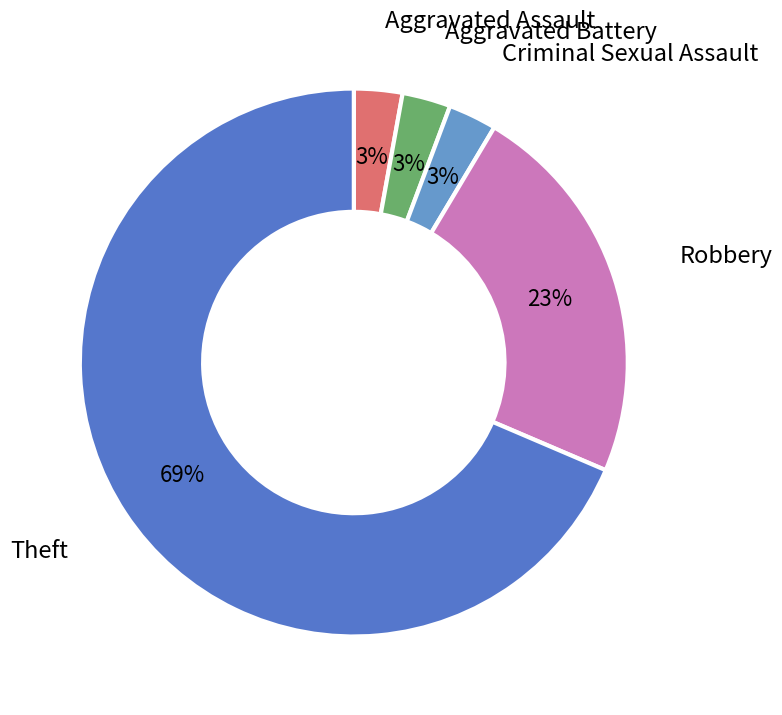

Is it true that Robbery is 23% of the pie?

True